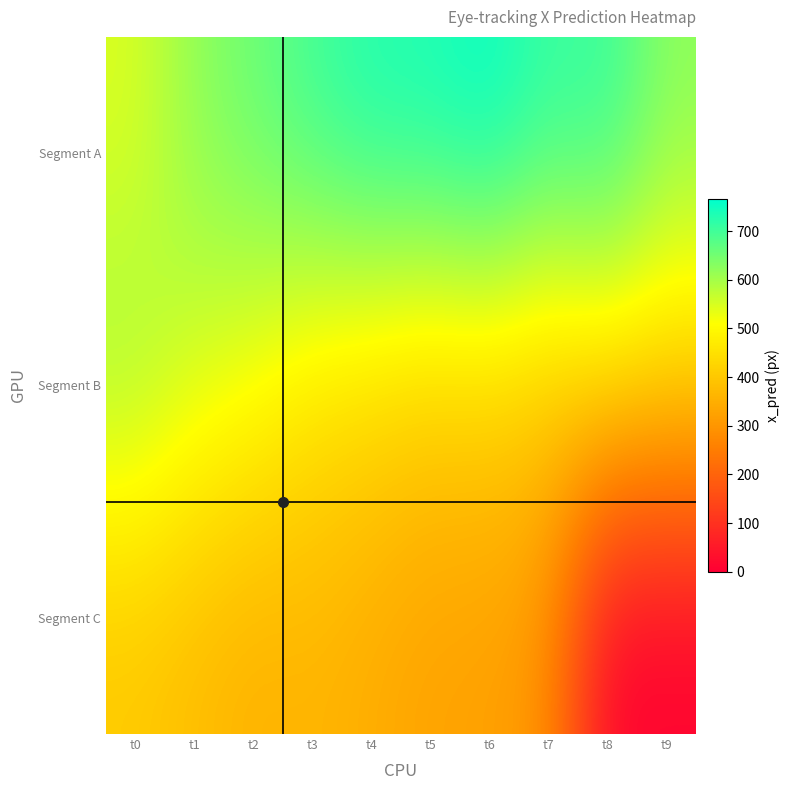

Reading right to left, extract all data points from this chart.

Segment A: t9=627.0	t8=719.2	t7=711.0	t6=765.6	t5=740.0	t4=736.4	t3=701.6	t2=659.6	t1=623.0	t0=546.1
Segment B: t9=424.1	t8=443.2	t7=404.9	t6=425.2	t5=418.0	t4=439.1	t3=462.2	t2=518.1	t1=550.3	t0=610.0
Segment C: t9=0.0	t8=0.0	t7=292.1	t6=321.5	t5=324.3	t4=345.0	t3=363.2	t2=354.0	t1=377.1	t0=399.7